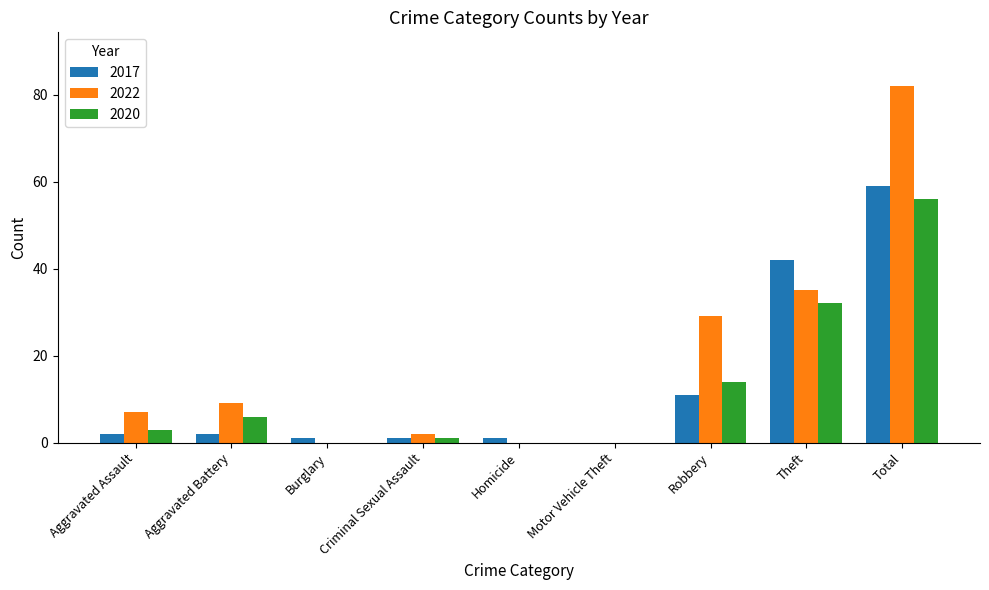

Are the bars grouped side by side (vs. stacked)?

Yes